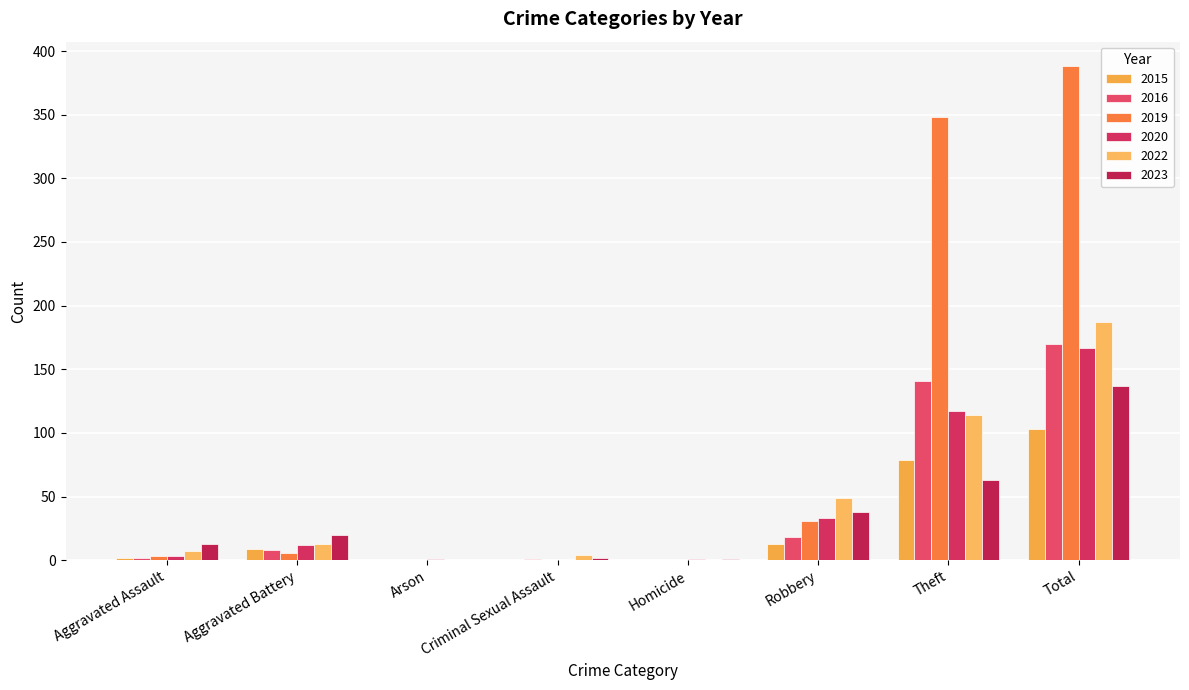

Is the value of 2023 at Criminal Sexual Assault greater than the value of 2019 at Homicide?

Yes